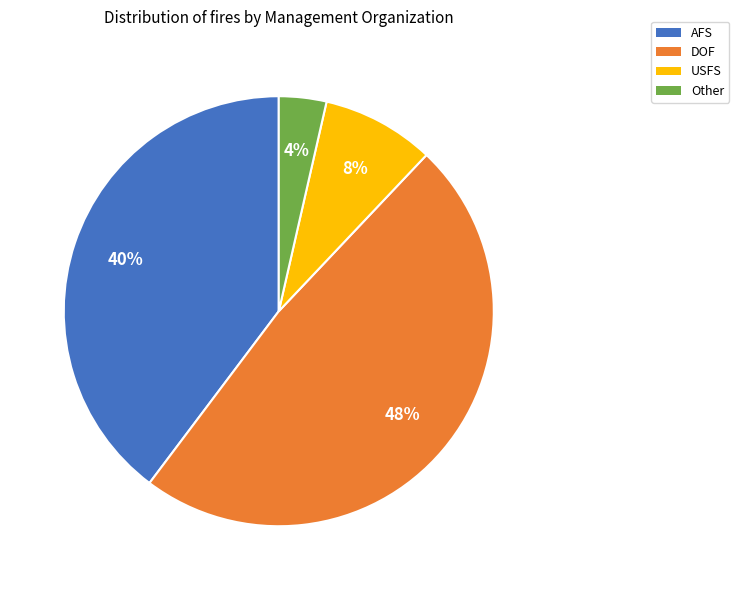

Is there a majority slice in this chart?

No